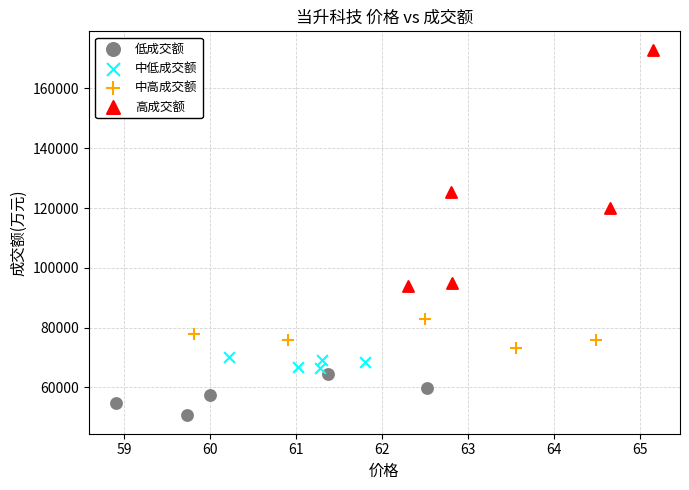

Which series has the largest Y range (max minus min)?

高成交额